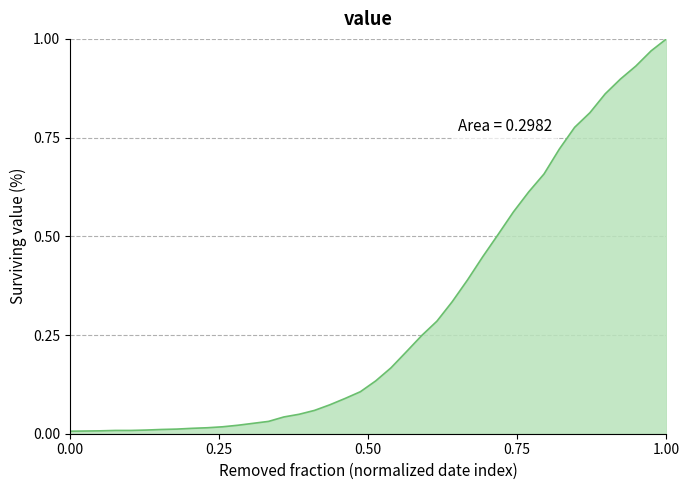

How many lines are shown in the chart?

1